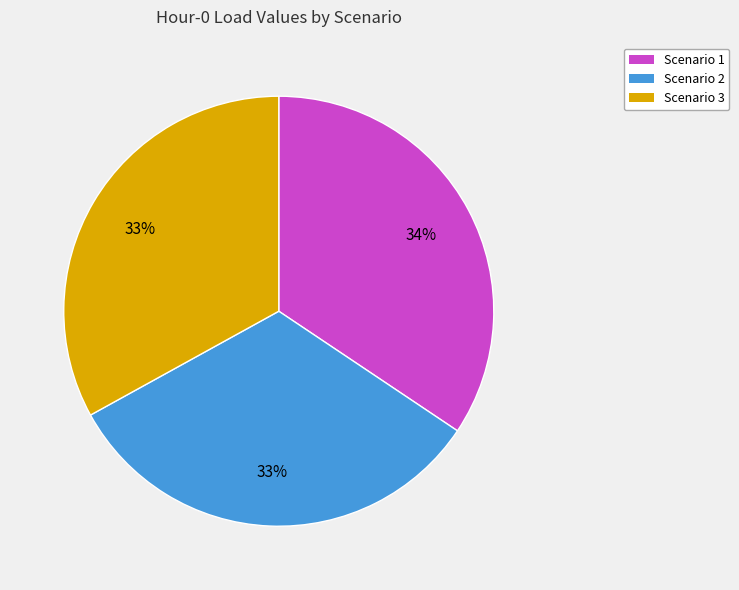

Which category has the biggest portion of the pie?

Scenario 1